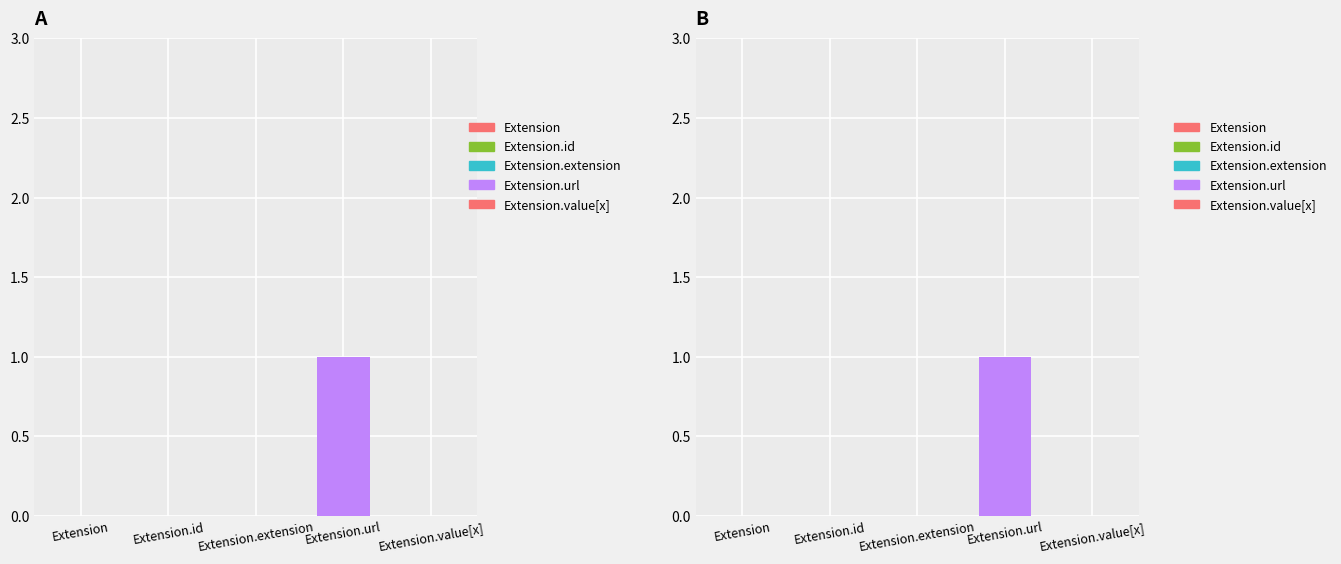

What is the label of the 4th bar from the left?

Extension.url